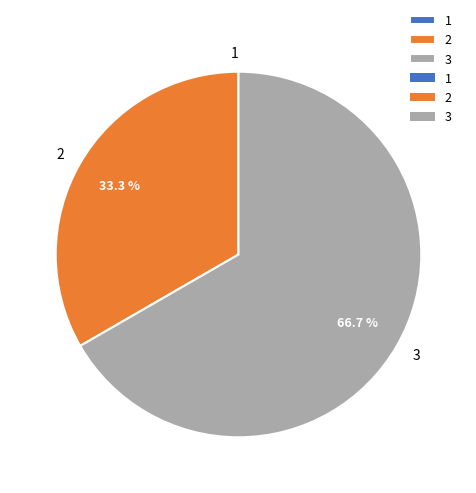

Is the sum of 3 and 2 greater than half?

Yes